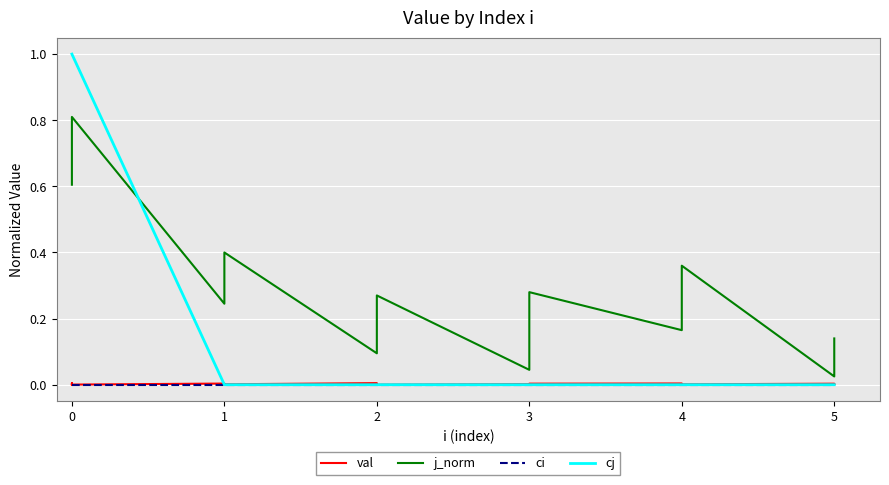

The value of val at 0 is 0.0. True or false?

False